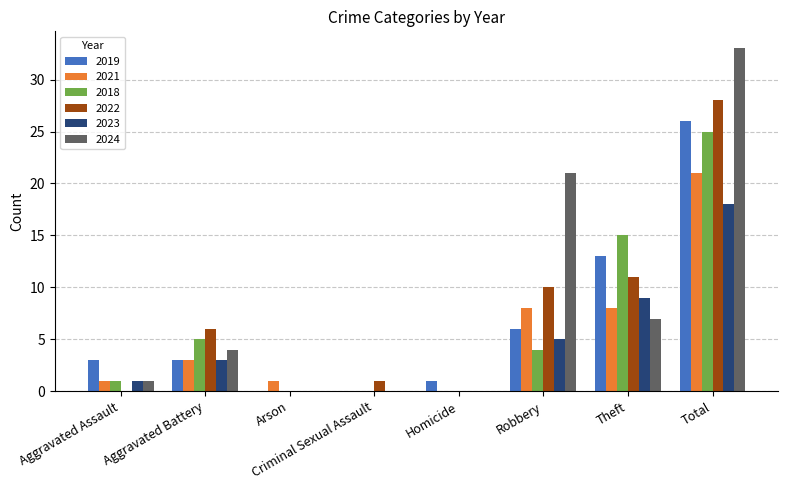

Reading left to right, extract all data points from this chart.

2019: Aggravated Assault=3	Aggravated Battery=3	Arson=0	Criminal Sexual Assault=0	Homicide=1	Robbery=6	Theft=13	Total=26
2021: Aggravated Assault=1	Aggravated Battery=3	Arson=1	Criminal Sexual Assault=0	Homicide=0	Robbery=8	Theft=8	Total=21
2018: Aggravated Assault=1	Aggravated Battery=5	Arson=0	Criminal Sexual Assault=0	Homicide=0	Robbery=4	Theft=15	Total=25
2022: Aggravated Assault=0	Aggravated Battery=6	Arson=0	Criminal Sexual Assault=1	Homicide=0	Robbery=10	Theft=11	Total=28
2023: Aggravated Assault=1	Aggravated Battery=3	Arson=0	Criminal Sexual Assault=0	Homicide=0	Robbery=5	Theft=9	Total=18
2024: Aggravated Assault=1	Aggravated Battery=4	Arson=0	Criminal Sexual Assault=0	Homicide=0	Robbery=21	Theft=7	Total=33